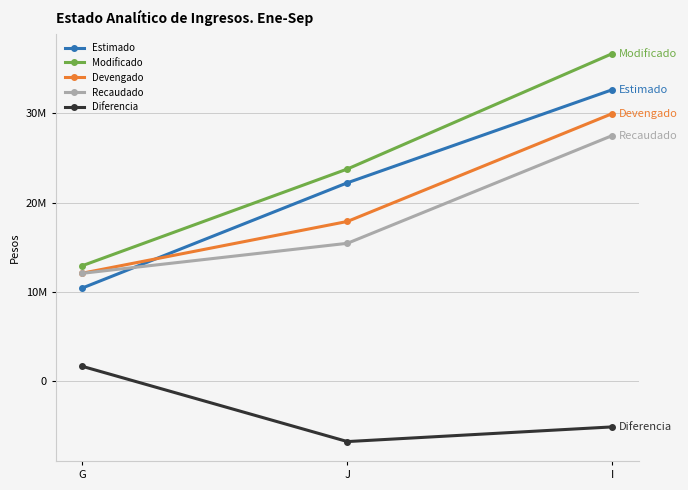

Is this an area chart (filled region under the line)?

No